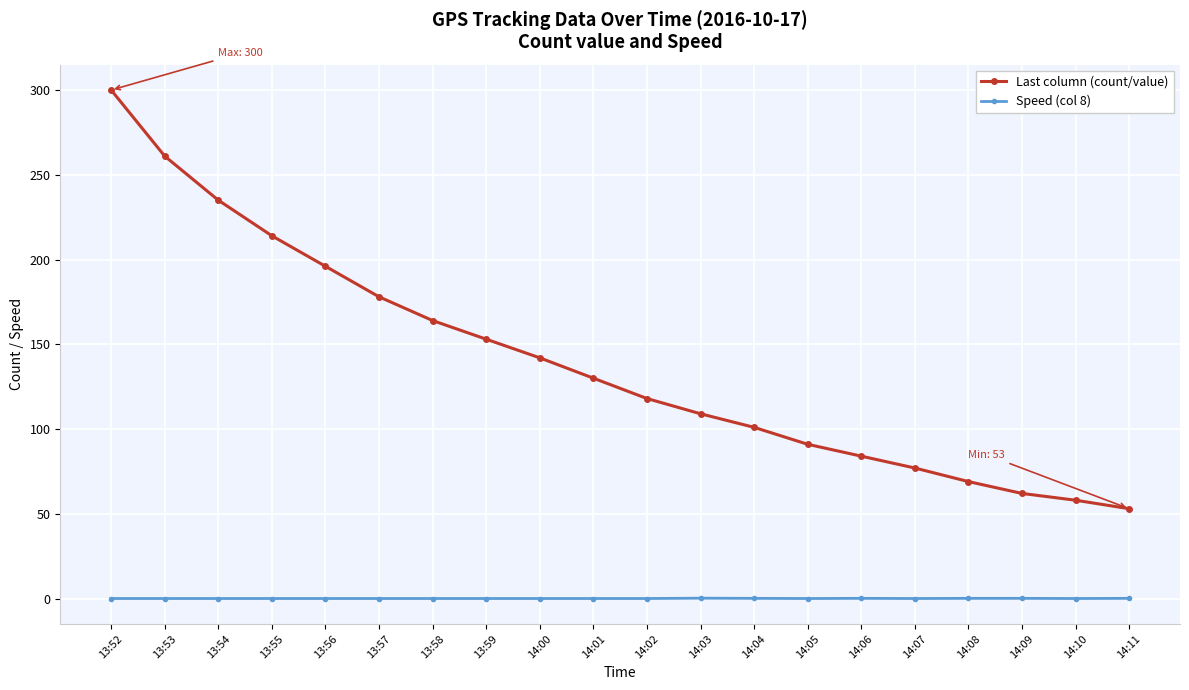

True or false: Last column (count/value) and Speed (col 8) intersect in this chart.

False